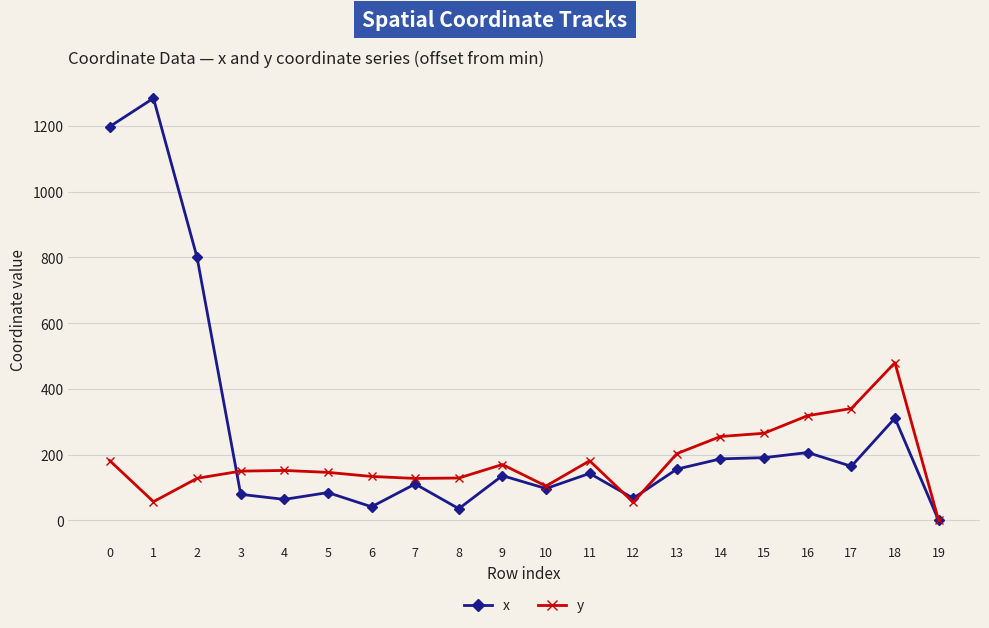

Rank the series by their maximum value, from highest to lowest.

x, y